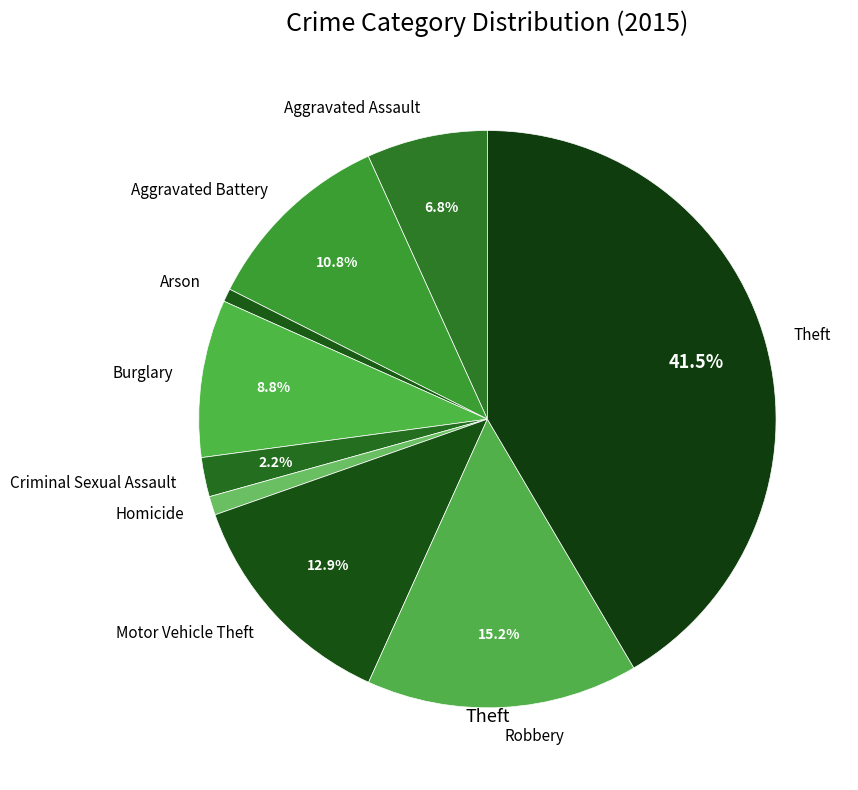

Between Criminal Sexual Assault and Robbery, which is larger?

Robbery